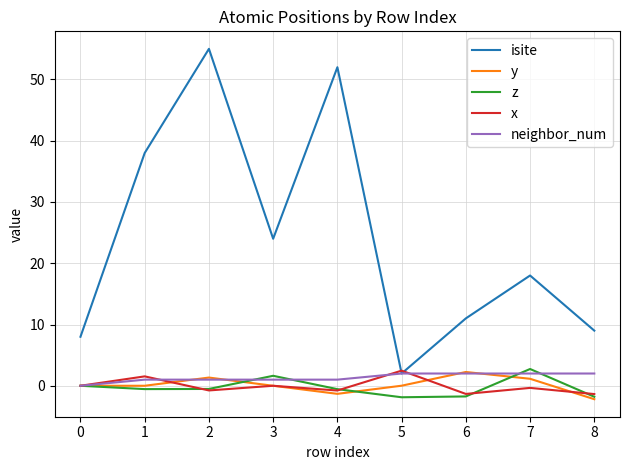

In y, how many points are higher than both neighbors (excluding endpoints)?

2